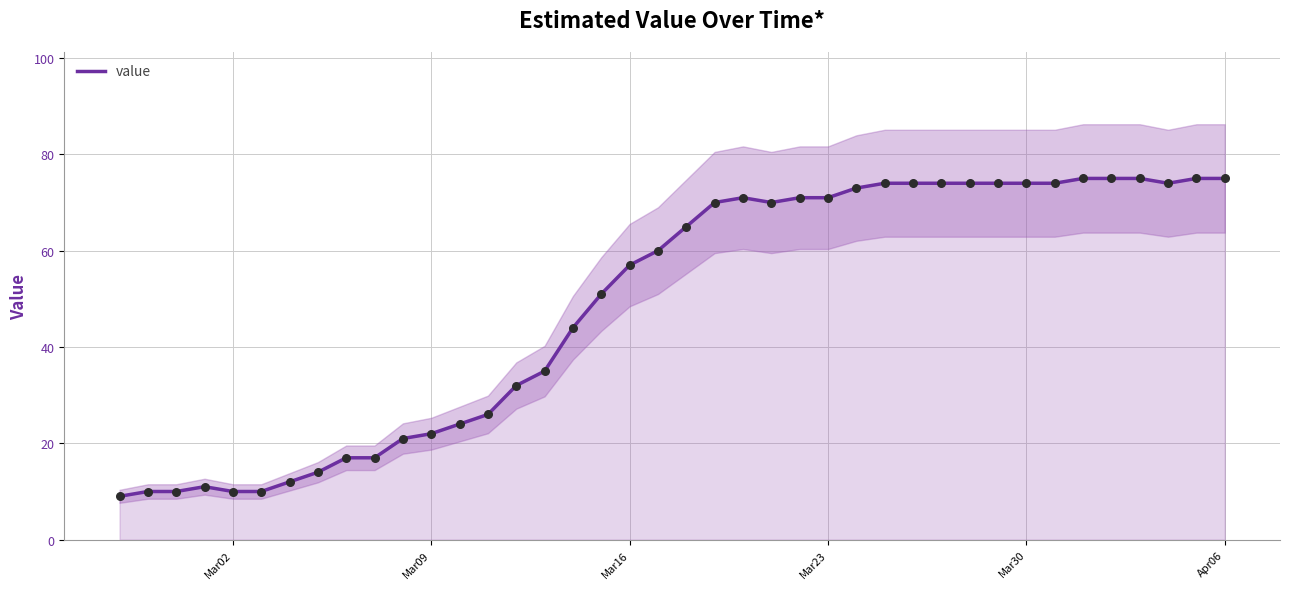

Is it true that value equals 26 at Mar23?

False